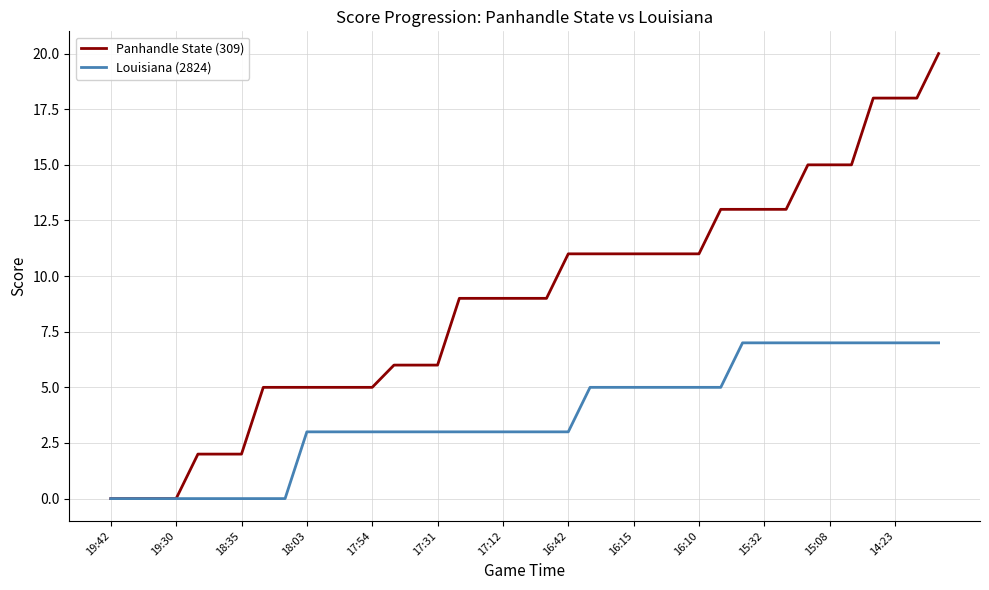

List the series in order of their overall mean, highest first.

Panhandle State (309), Louisiana (2824)